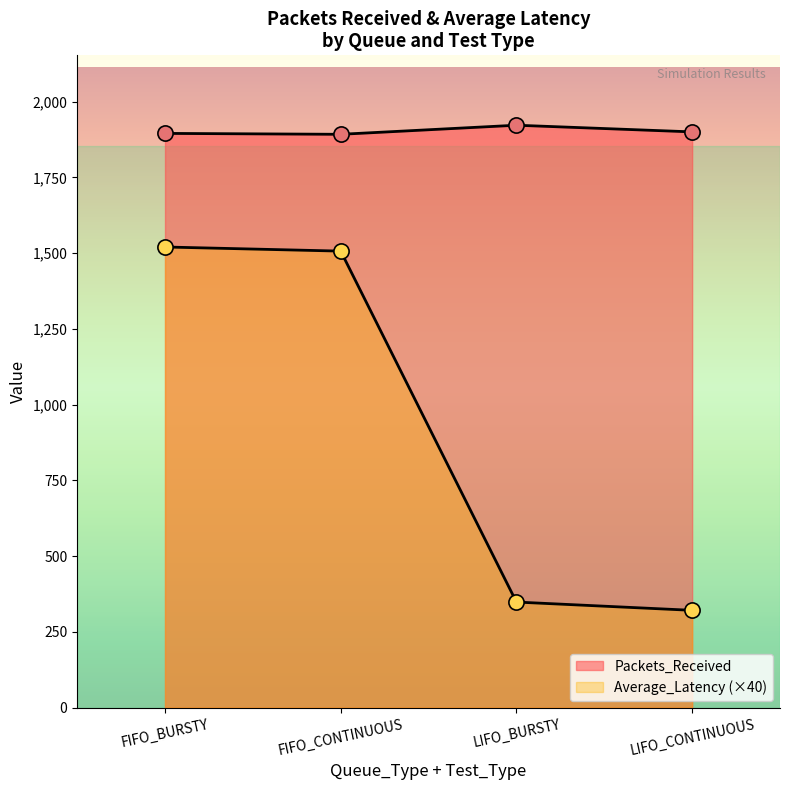

What are all the series names shown in the legend?

Packets_Received, Average_Latency